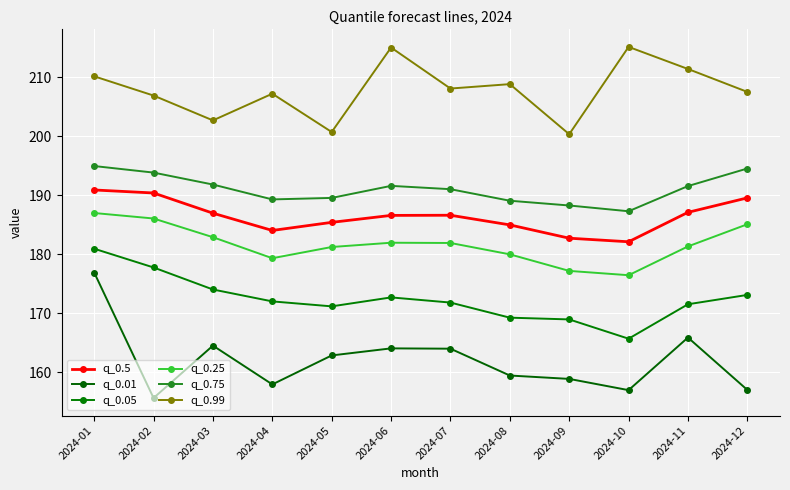

At which label does q_0.5 reach its peak?

2024-01